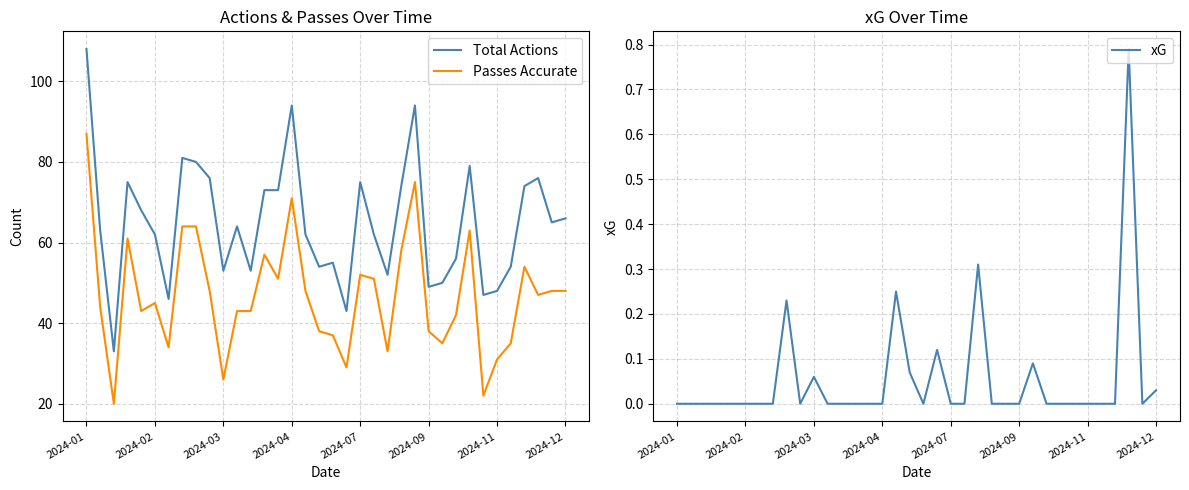

True or false: Passes Accurate has a value of 10 at 2024-09.

False